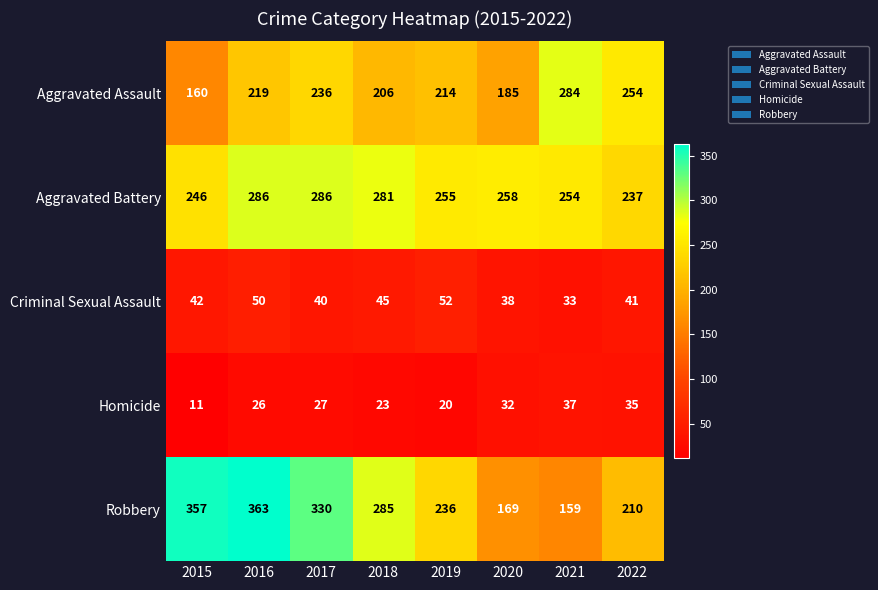

What is the average value of the Robbery series?

264